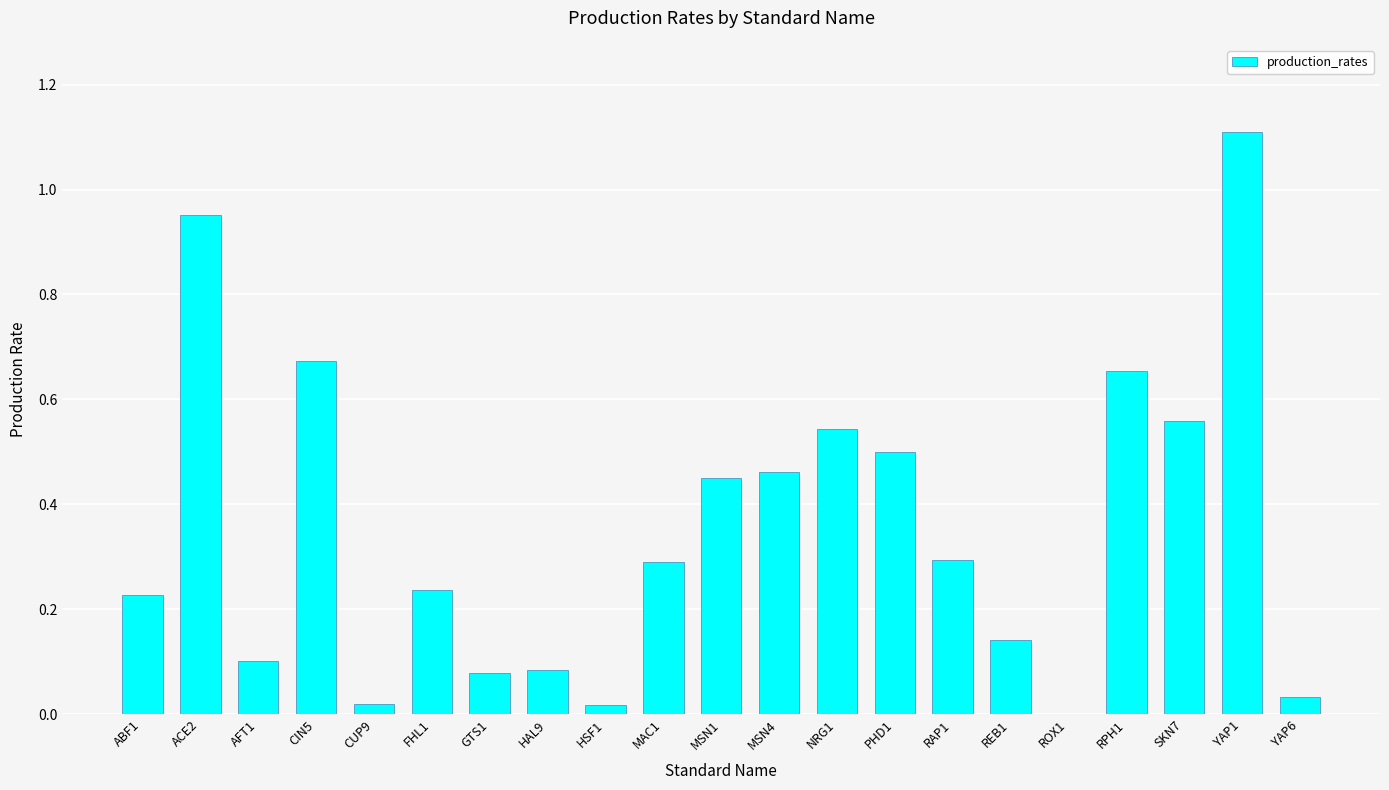

How many values are above zero?

20